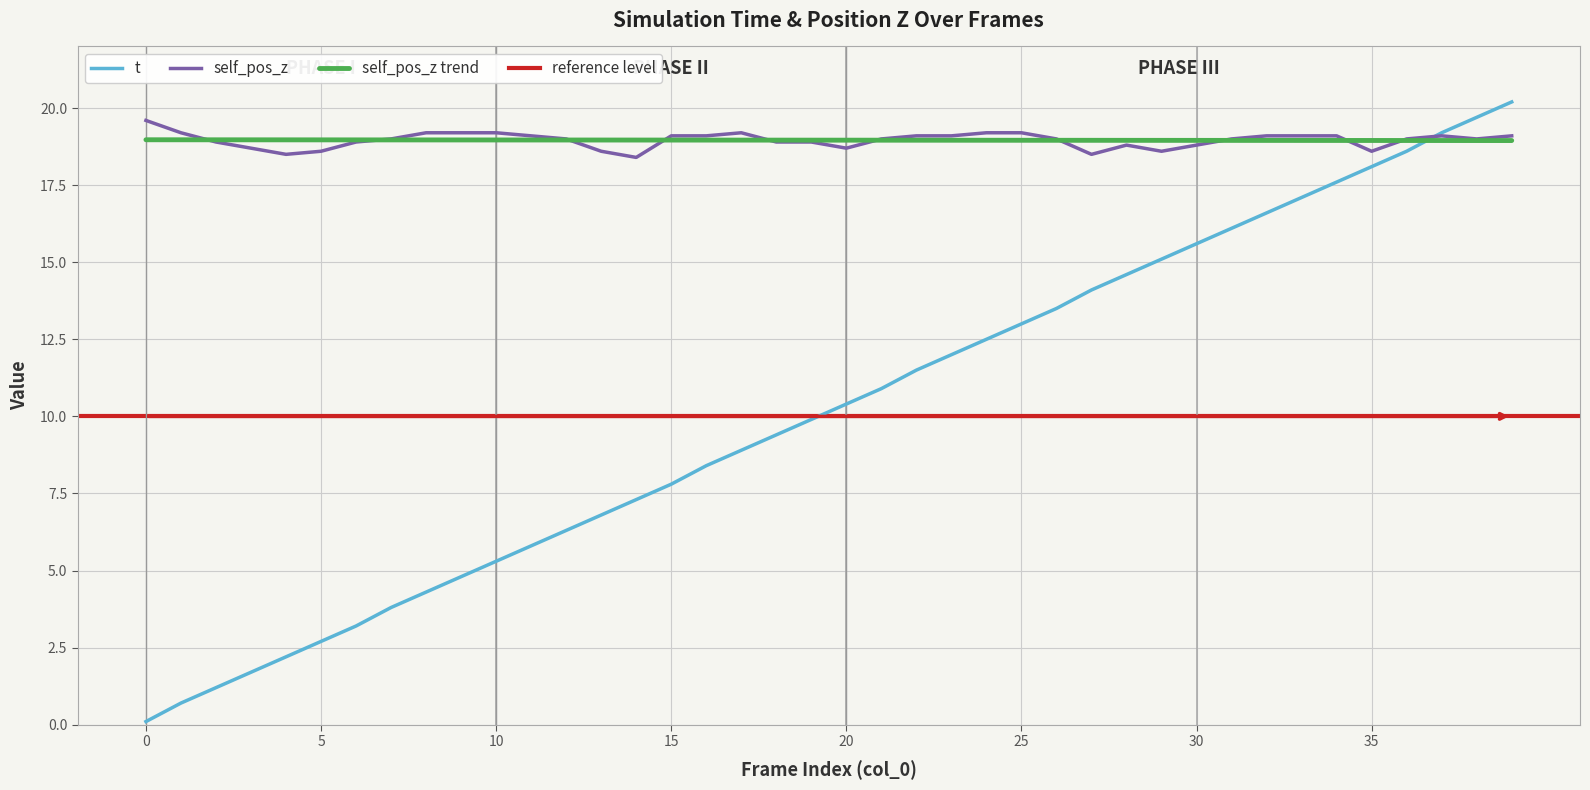

What is the difference between the maximum and minimum values in the self_pos_z series?

1.2